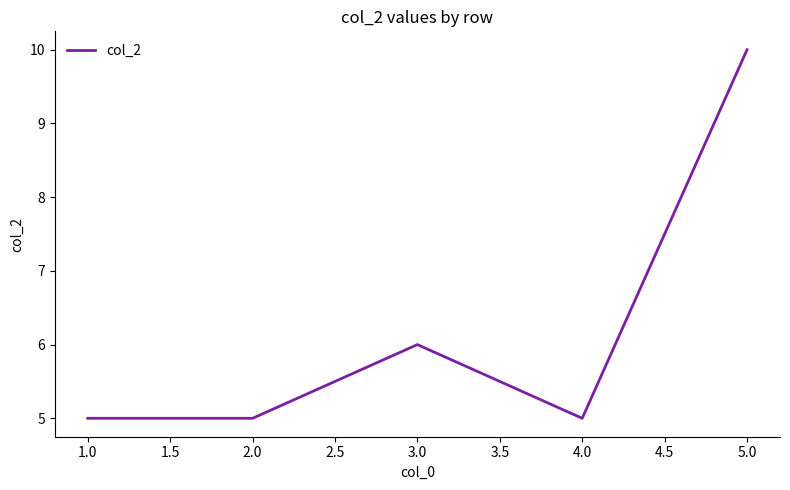

At which label is the value closest to 7?

3.0